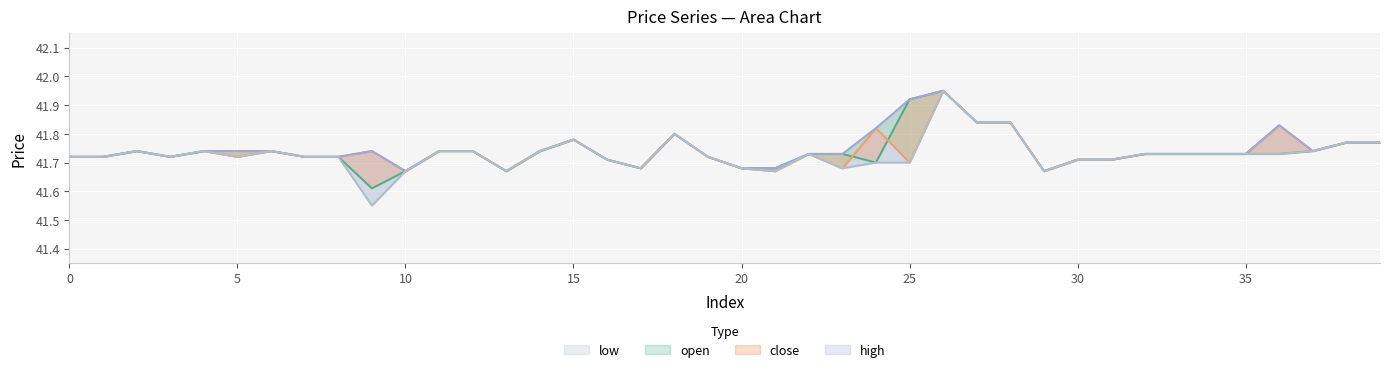

At 16, list the series in order from largest to smallest.

open, close, high, low